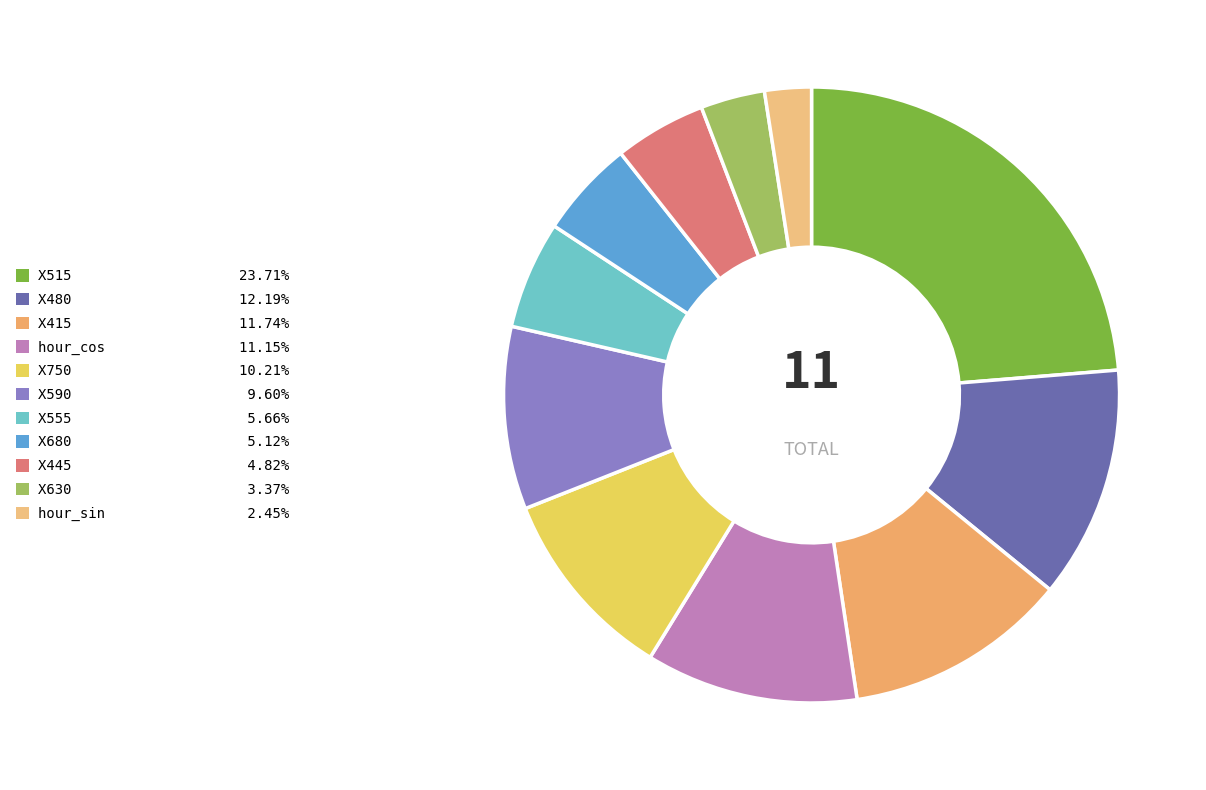

Count the number of slices in the pie.

11